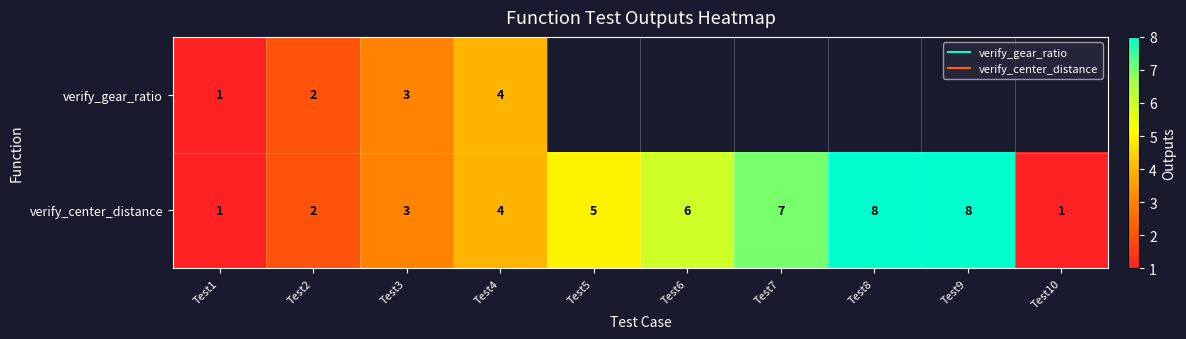

Which category has the lowest value across all series?

Test1